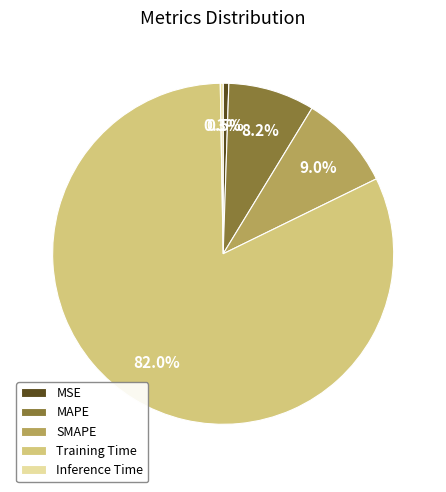

What is the total percentage of MSE and Training Time?

82.5%